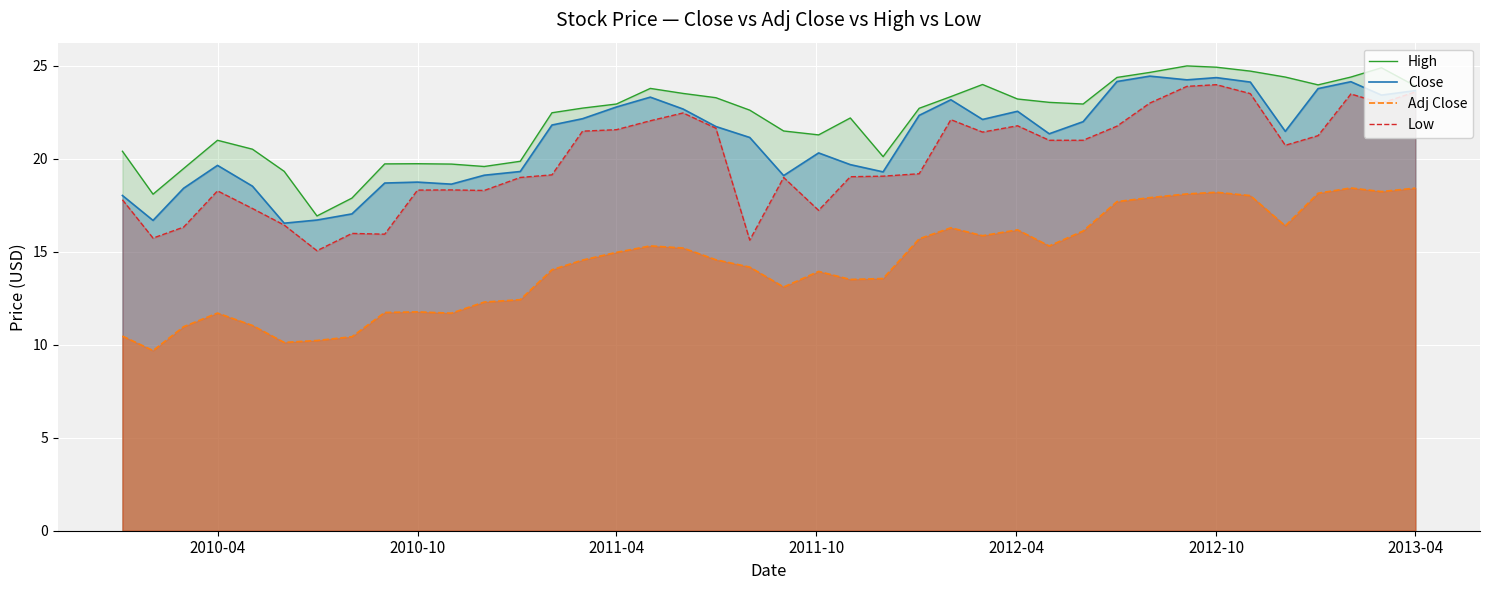

What is the difference between the maximum and second lowest values in the Low series?

8.4